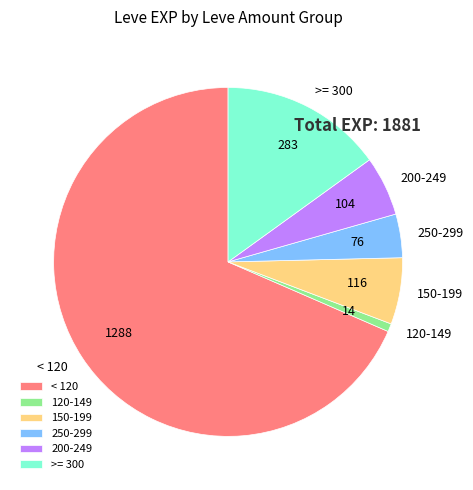

Count the number of slices in the pie.

6